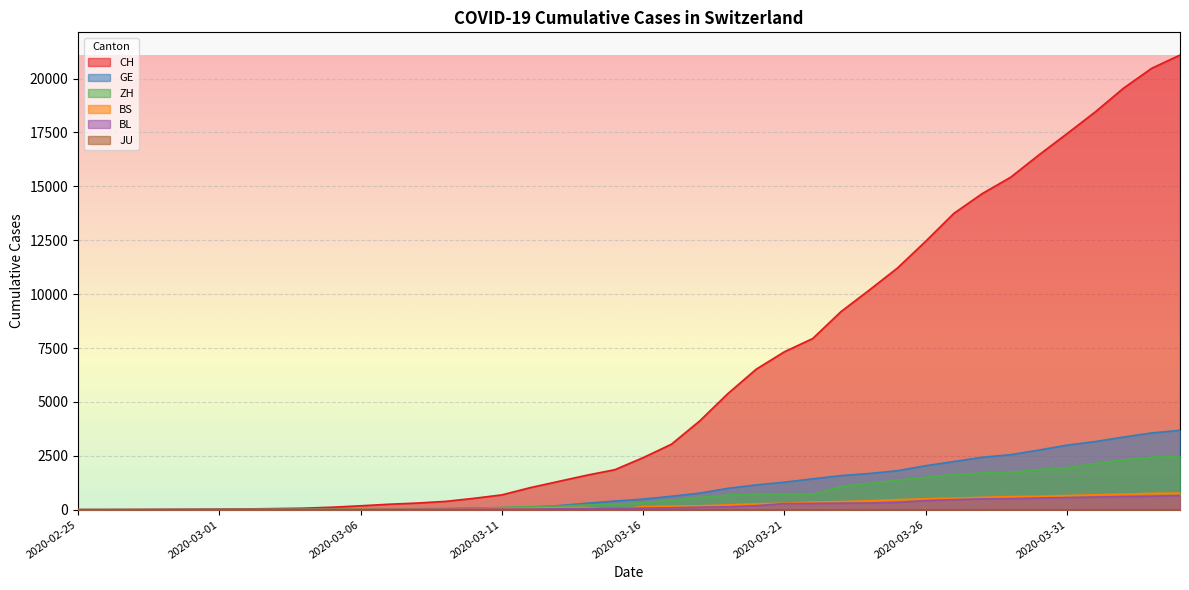

Rank the categories by CH value from lowest to highest.

2020-02-25, 2020-02-26, 2020-02-27, 2020-02-28, 2020-02-29, 2020-03-01, 2020-03-02, 2020-03-03, 2020-03-04, 2020-03-05, 2020-03-06, 2020-03-07, 2020-03-08, 2020-03-09, 2020-03-10, 2020-03-11, 2020-03-12, 2020-03-13, 2020-03-14, 2020-03-15, 2020-03-16, 2020-03-17, 2020-03-18, 2020-03-19, 2020-03-20, 2020-03-21, 2020-03-22, 2020-03-23, 2020-03-24, 2020-03-25, 2020-03-26, 2020-03-27, 2020-03-28, 2020-03-29, 2020-03-30, 2020-03-31, 2020-04-01, 2020-04-02, 2020-04-03, 2020-04-04